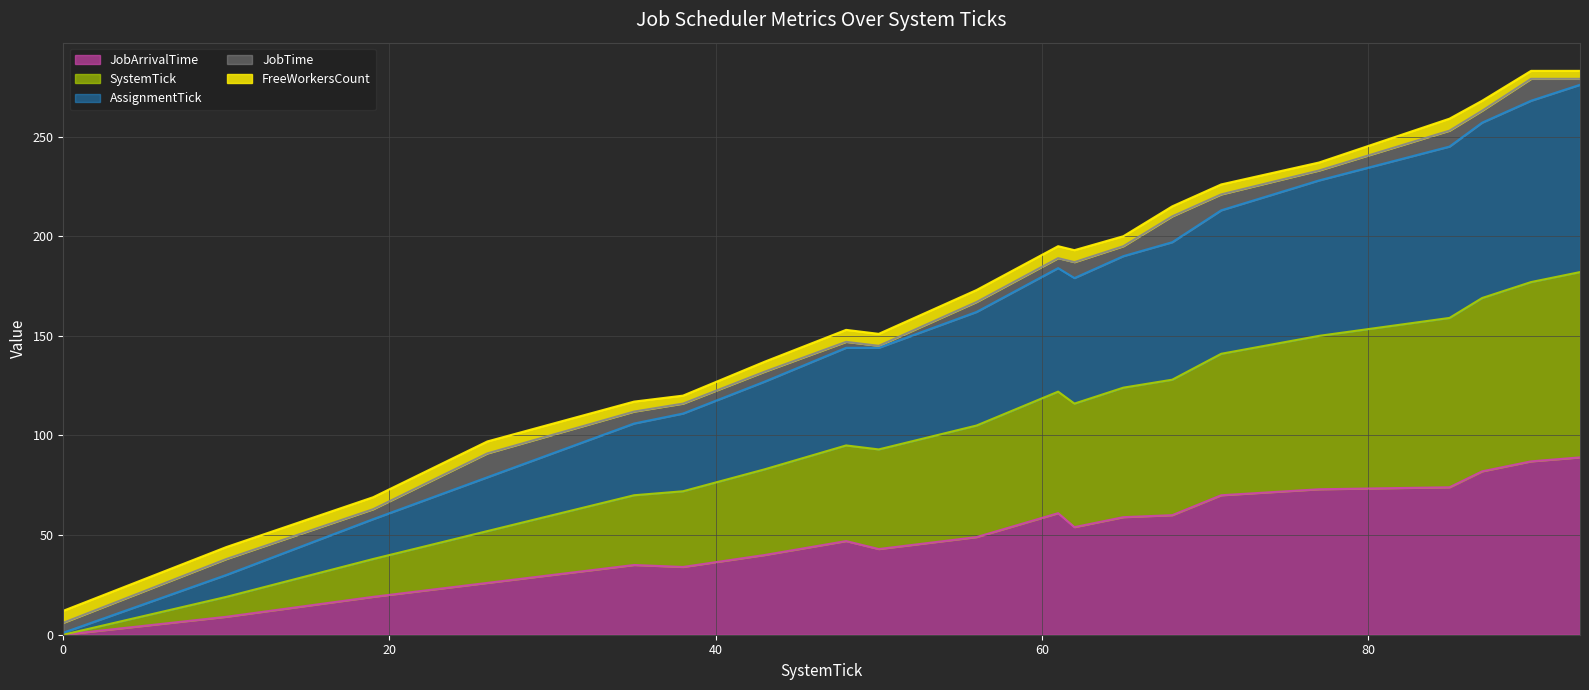

At how many categories does at least one series exceed 10?

20